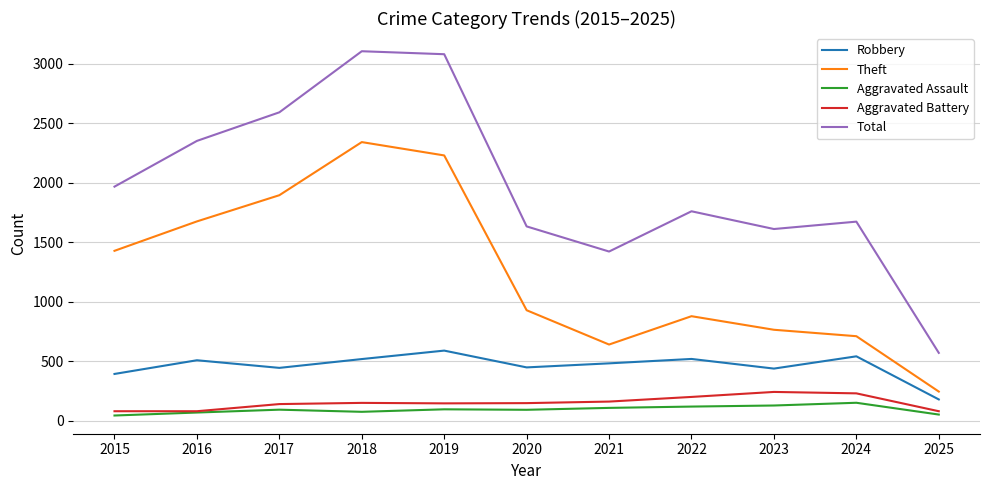

True or false: Total has more than 2 points higher than both neighbors.

True